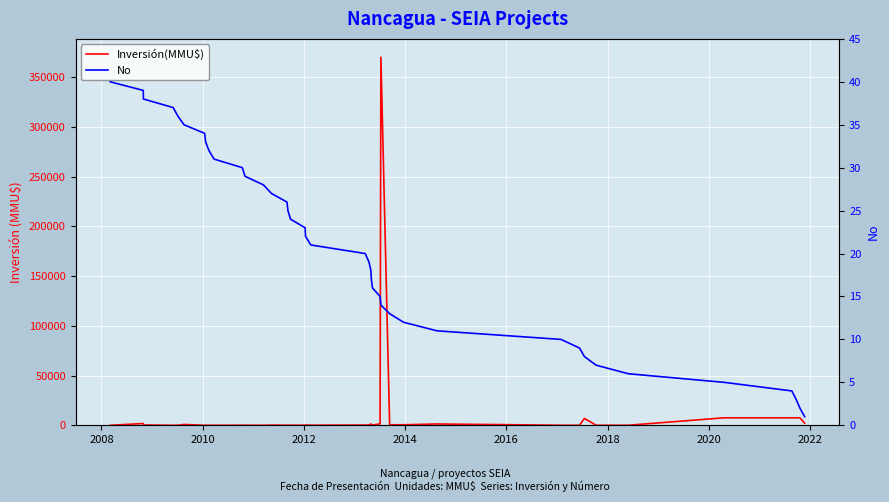

Is it true that Inversión(MMU$) equals 107 at 14?

False